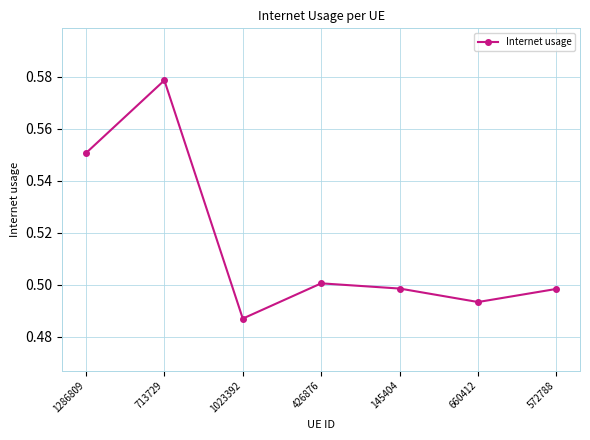

True or false: the data shows 0.5 at 1023392.

True